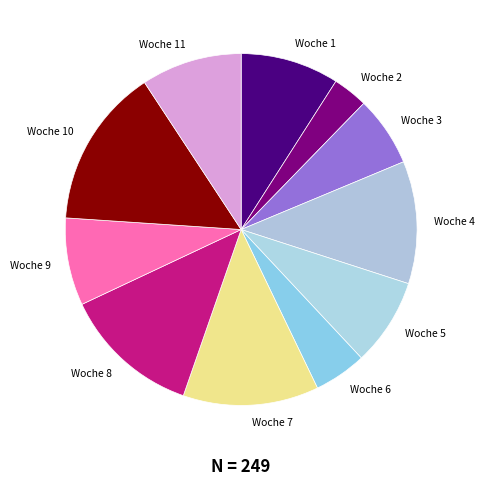

Count the number of slices in the pie.

11